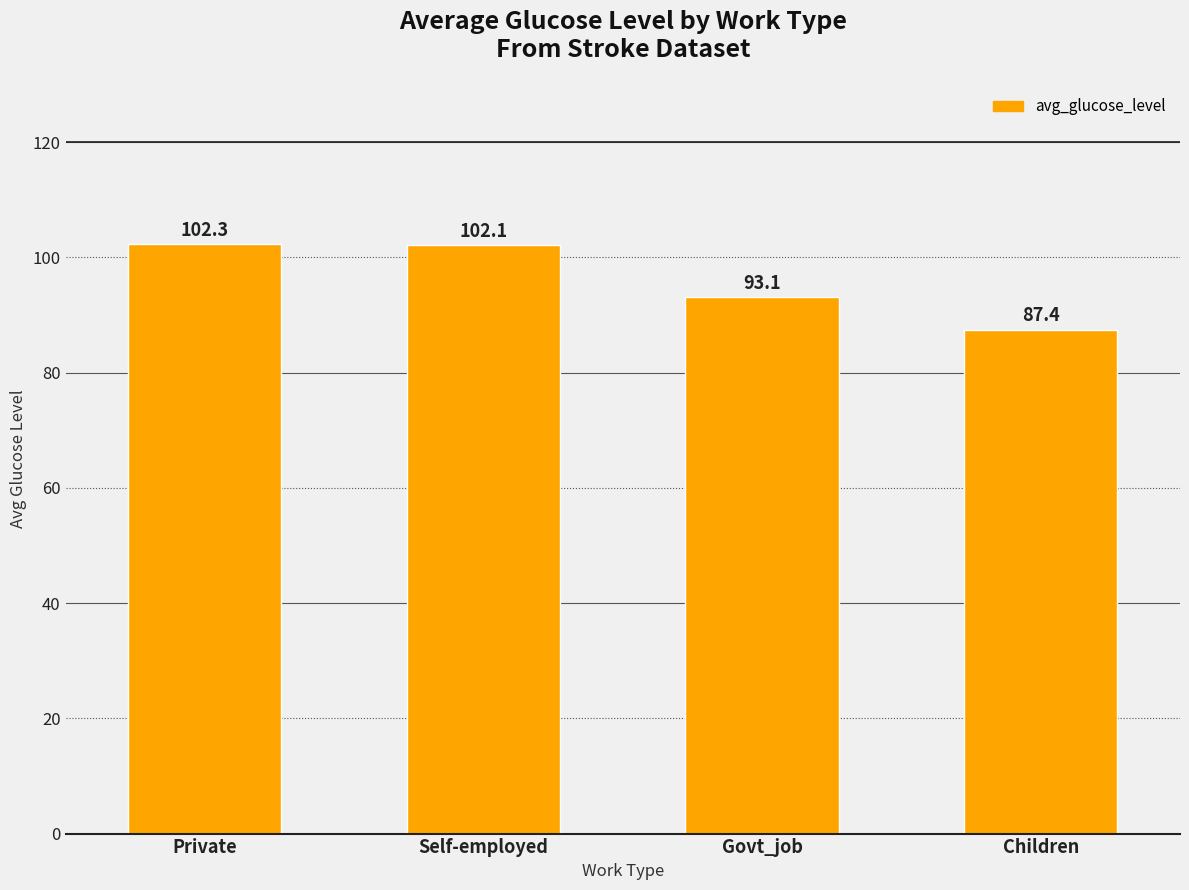

What position from the left is Private?

1